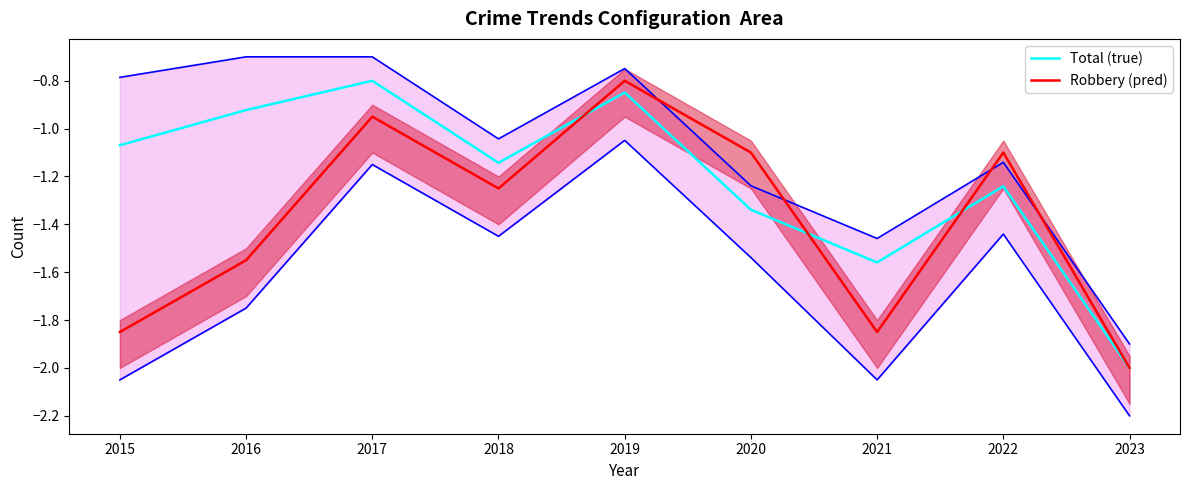

Which series has the widest spread of values?

Total (true)